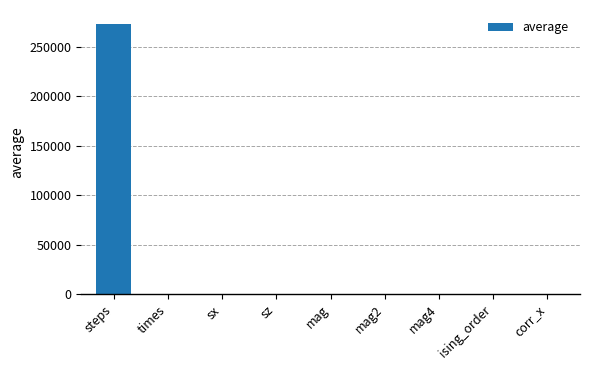

Which category has the highest value across all series?

steps